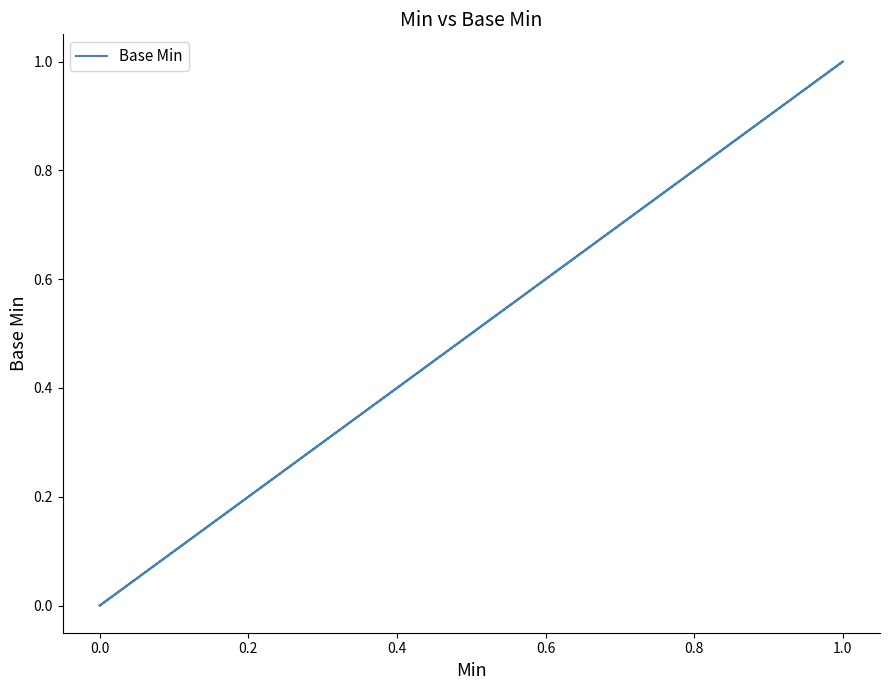

Is it true that the value at 0.0 is 1?

False